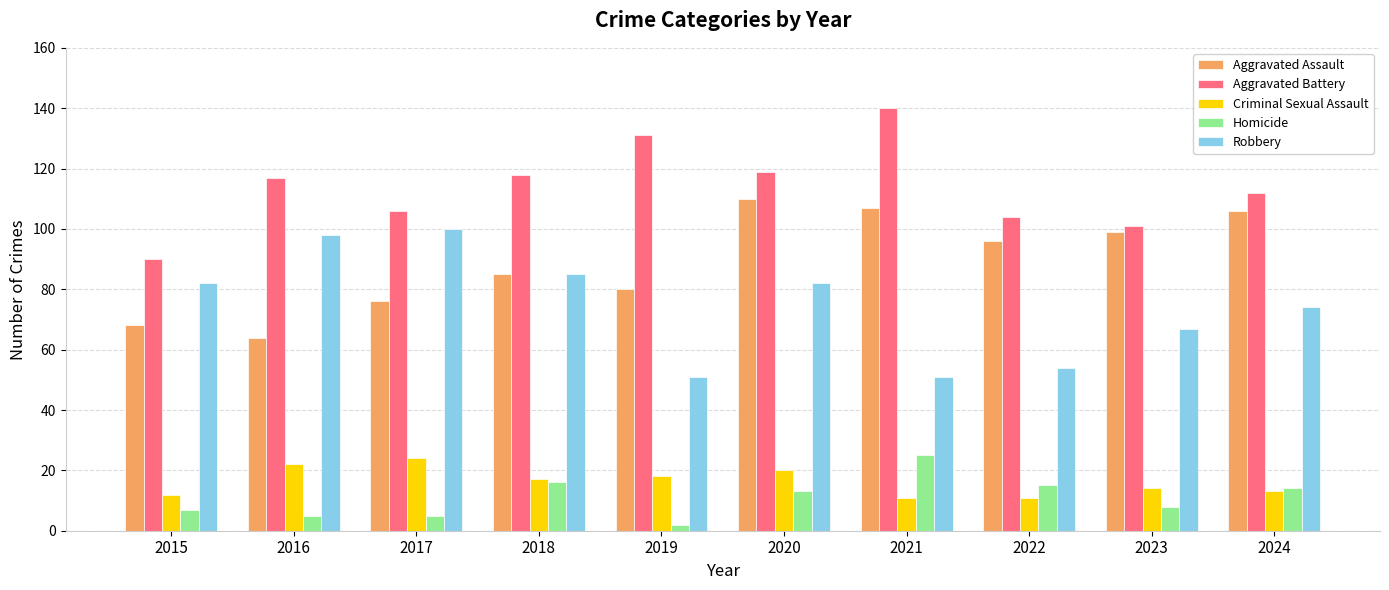

Are the bars grouped side by side (vs. stacked)?

Yes